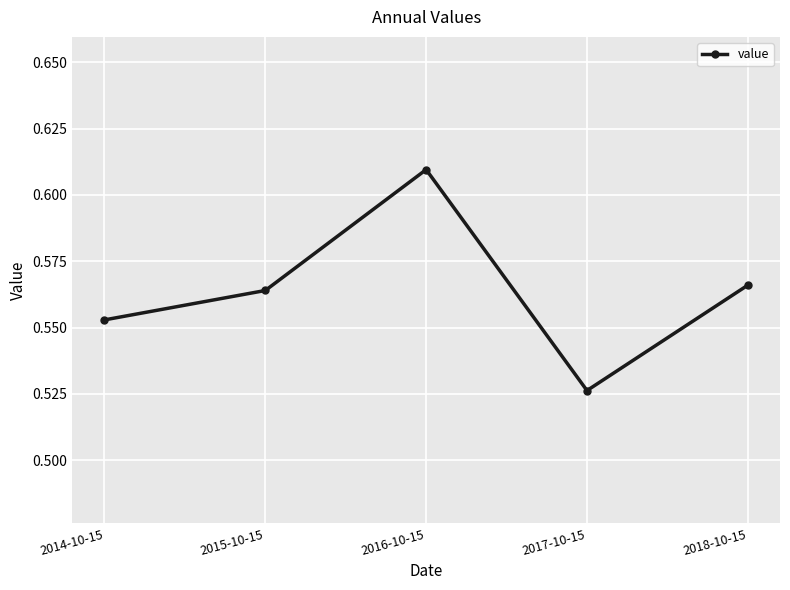

Where is the data nearest to the value 0?

2017-10-15